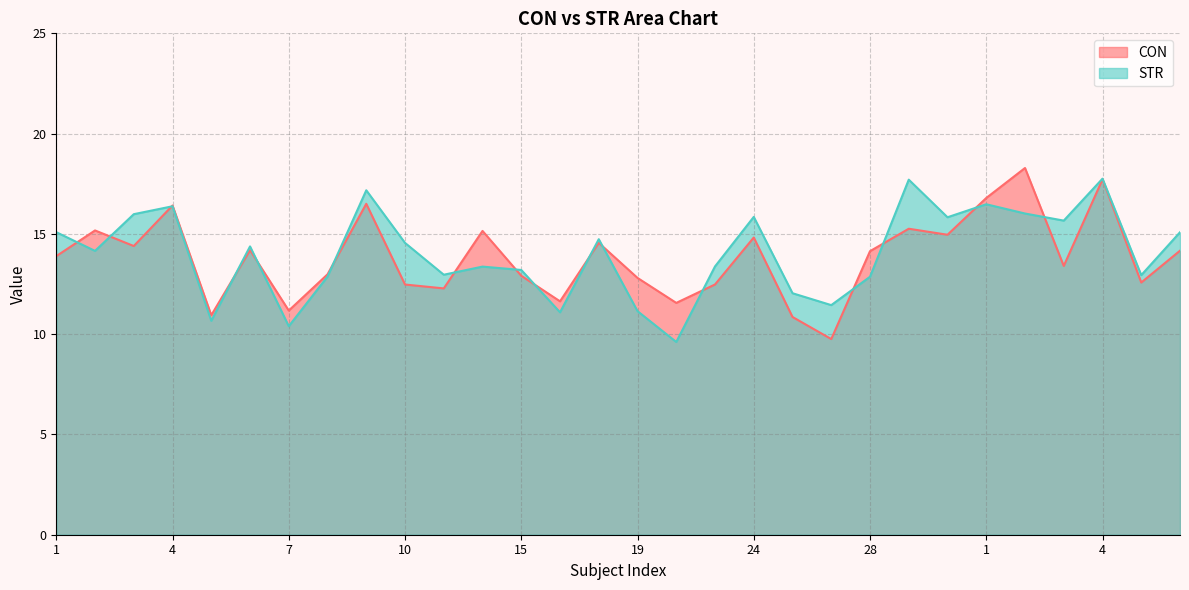

What is the total value across all series at 19?

24.0